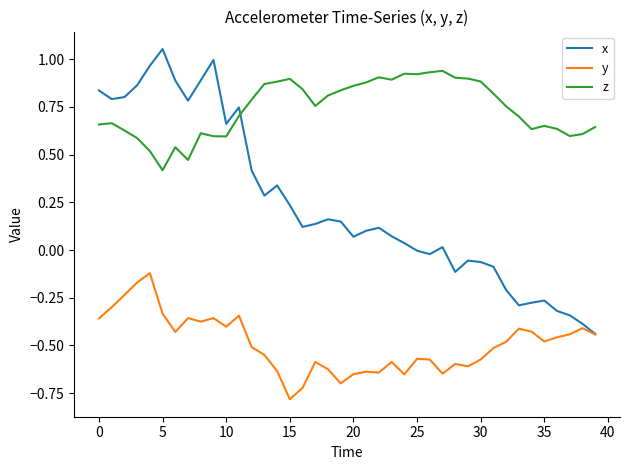

True or false: y and z cross at least once.

False